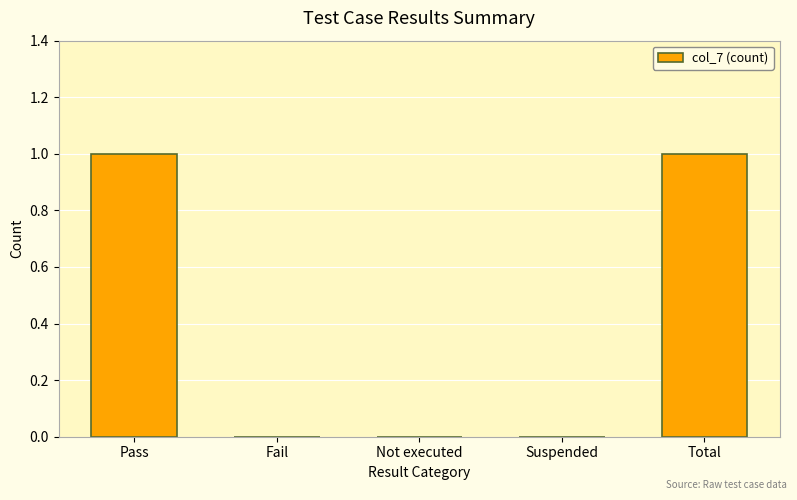

Is it true that the value at Not executed is -1?

False